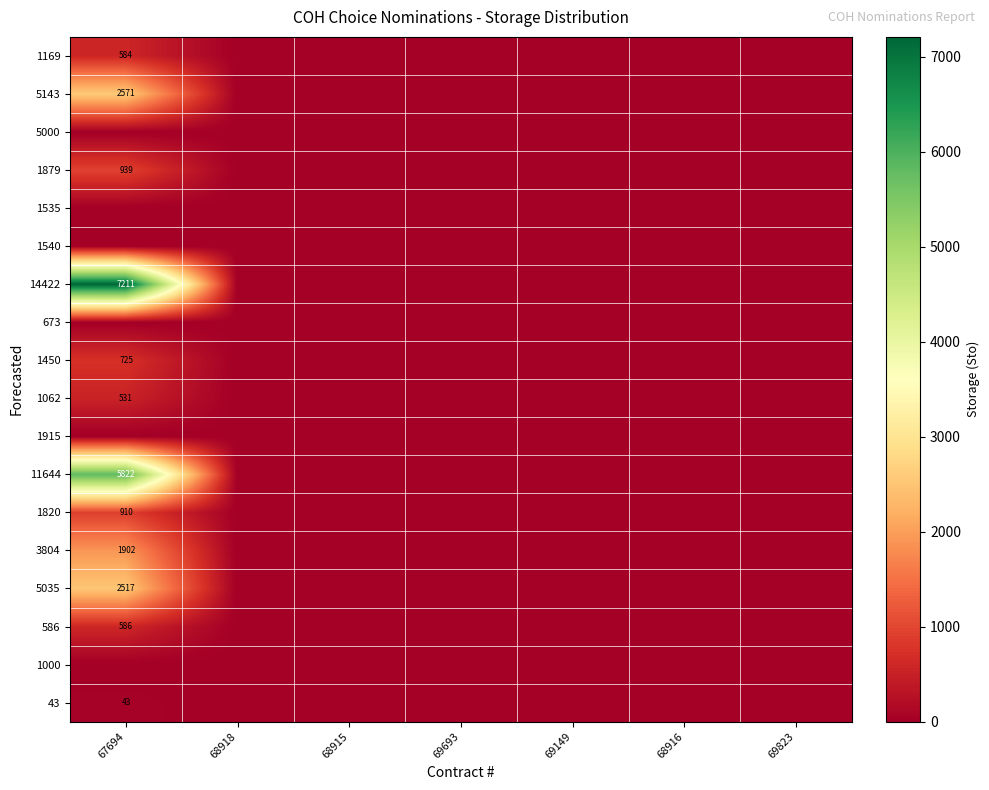

Count the number of categories in the chart.

7